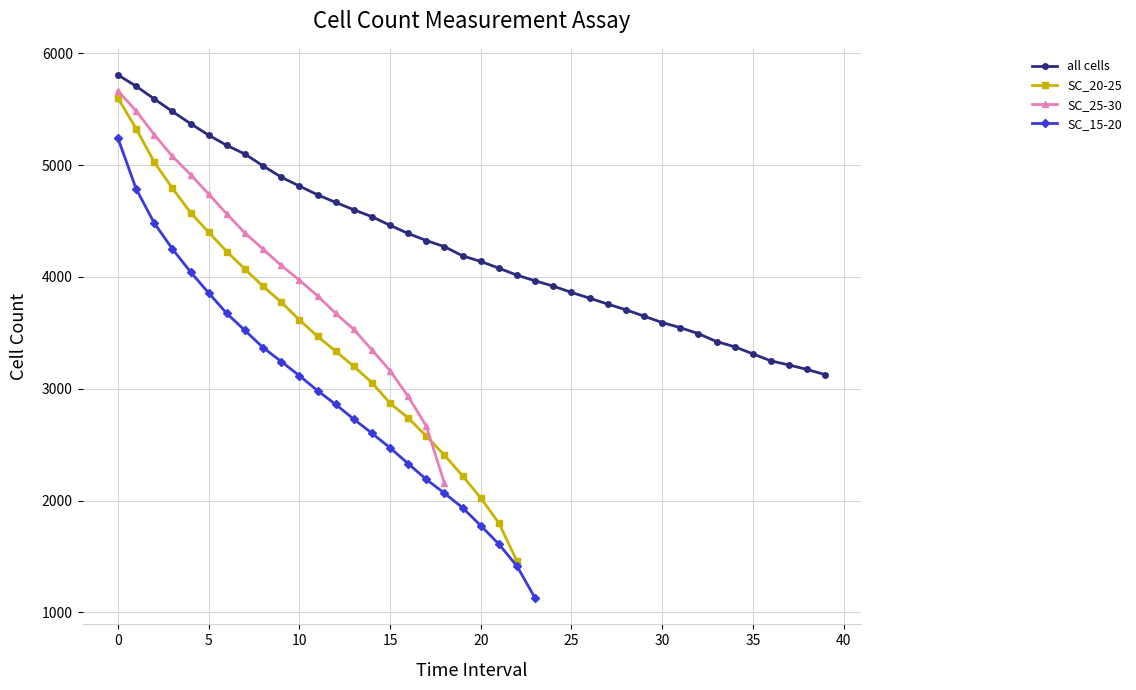

What position from the left is 38?

39